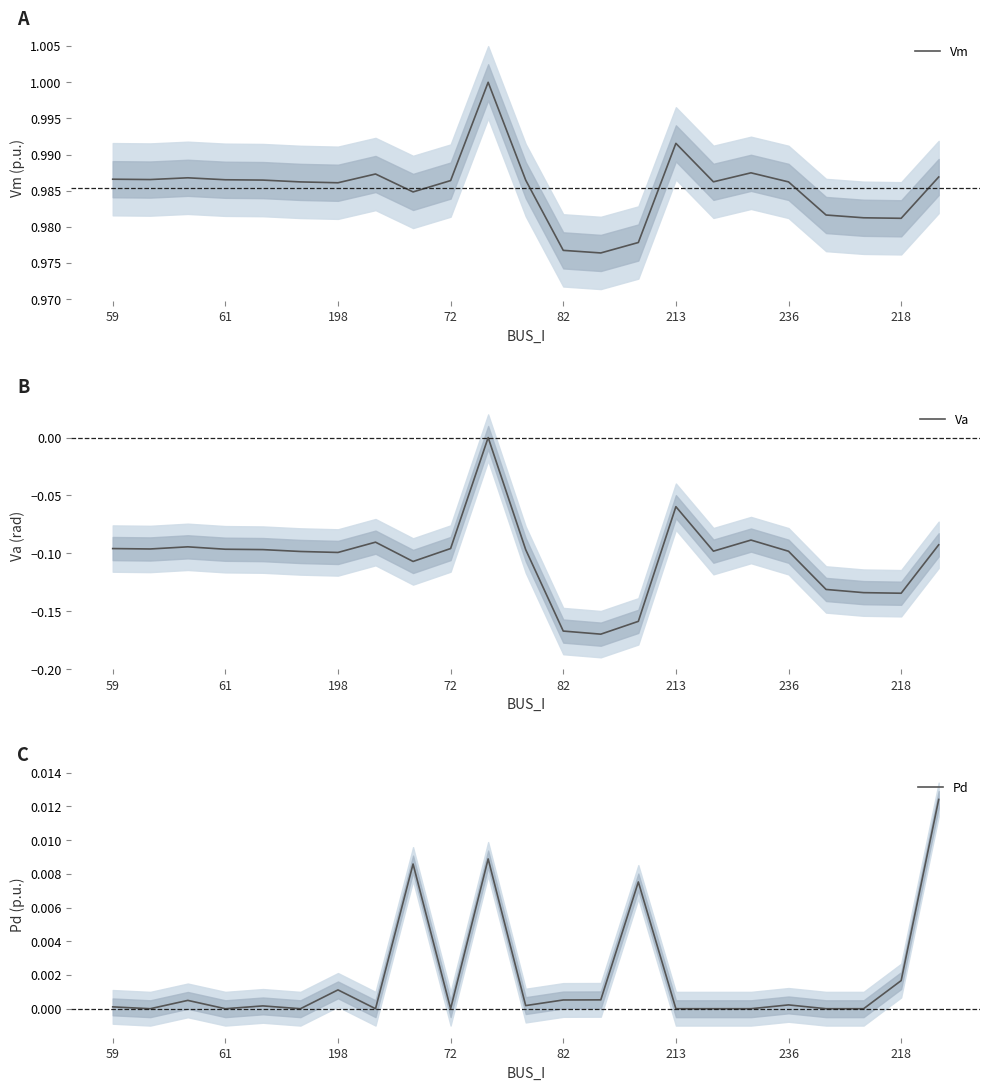

How many interior local valleys does the Va series have?

6